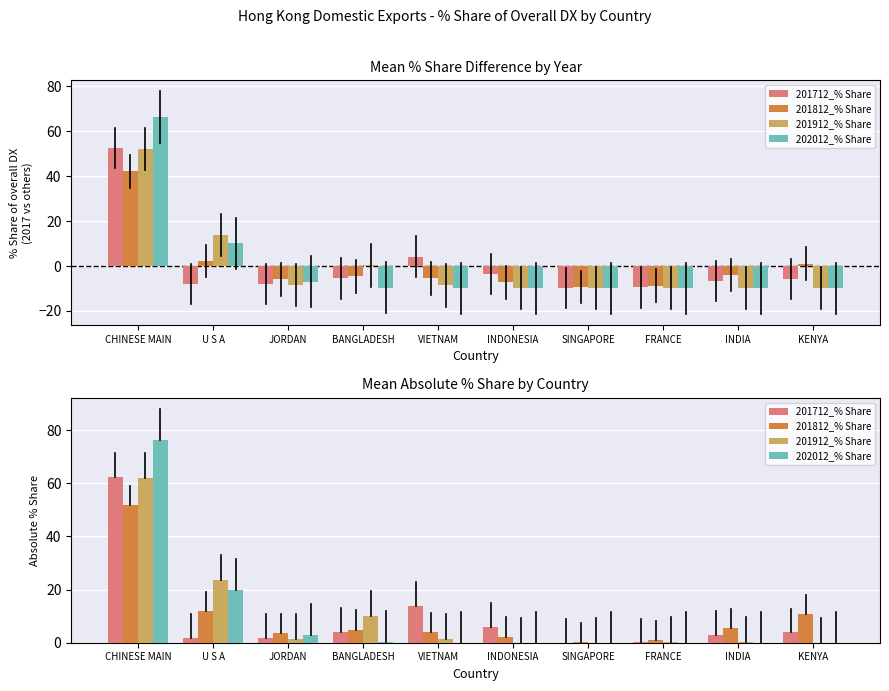

Where is 201712_% Share nearest to the value 31?

VIETNAM